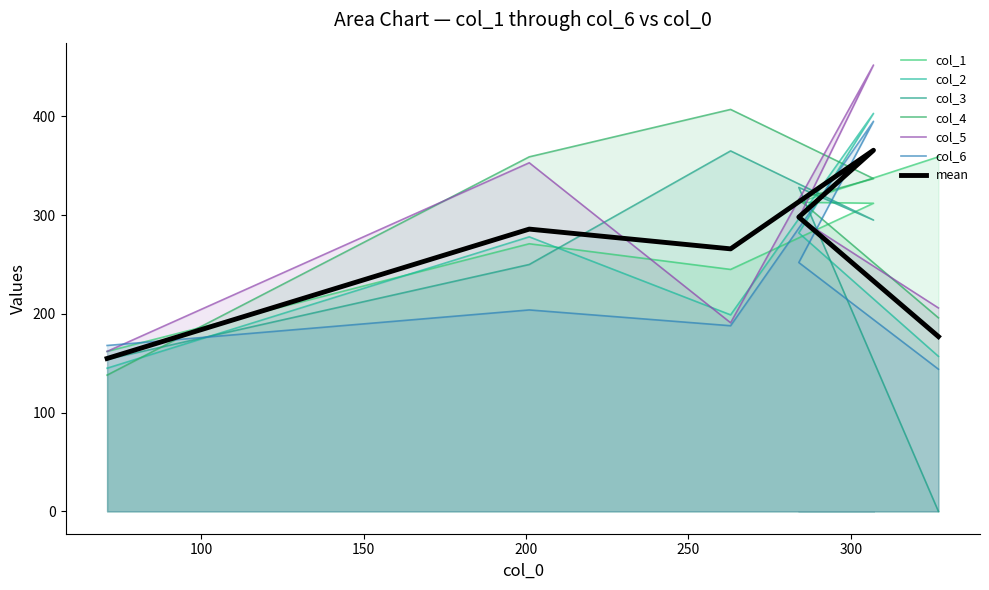

At how many categories does at least one series exceed 271?

5